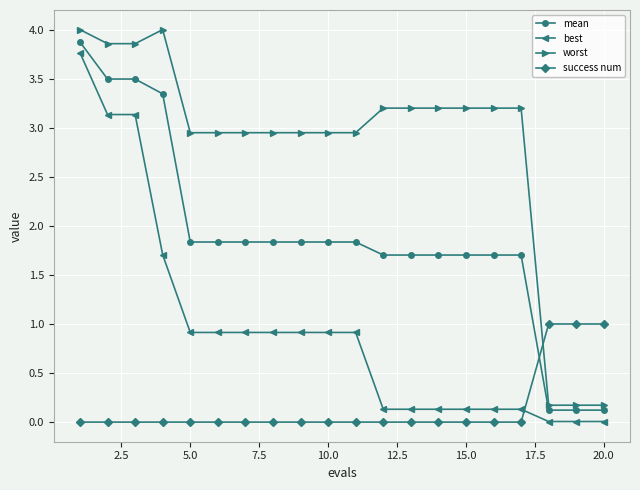

List the series in order of their overall mean, lowest first.

success num, best, mean, worst